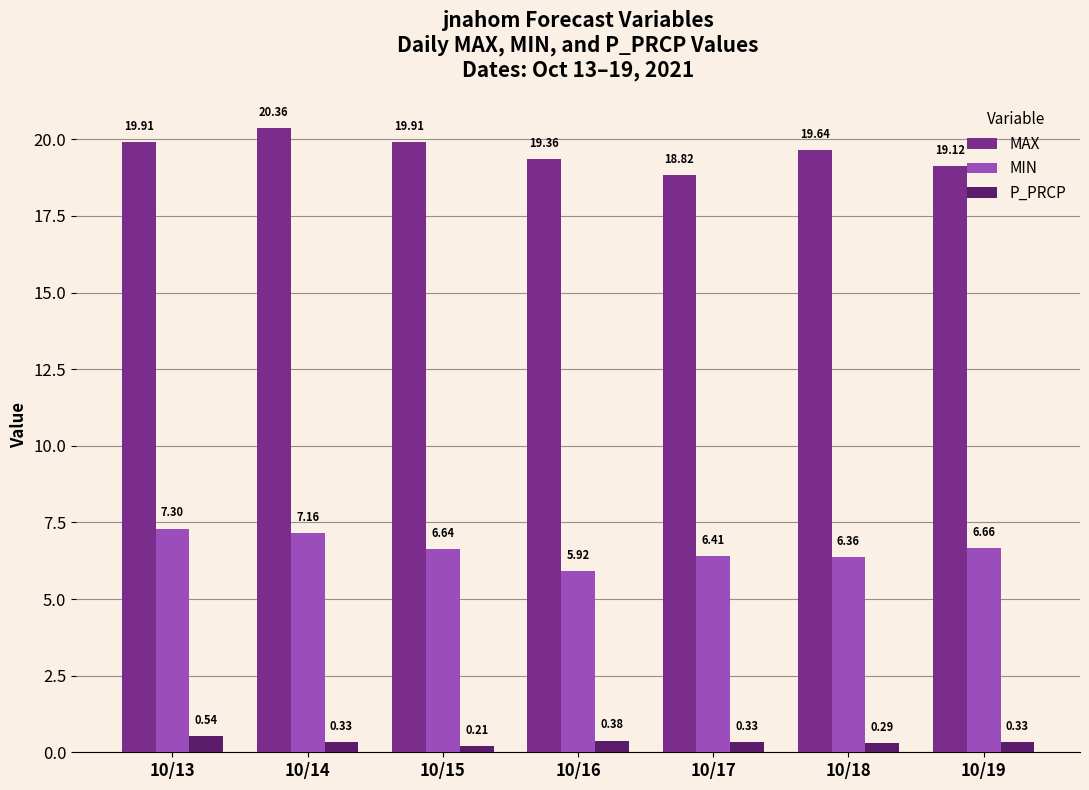

Where is MIN nearest to the value 6?

10/16